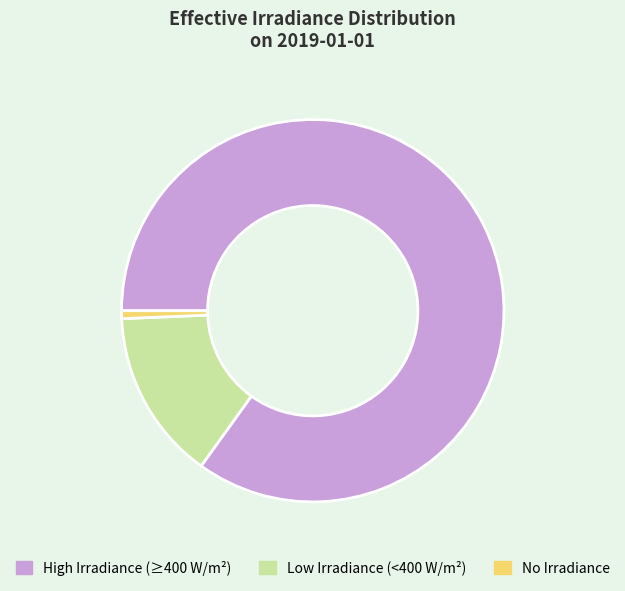

Count the number of slices in the pie.

3